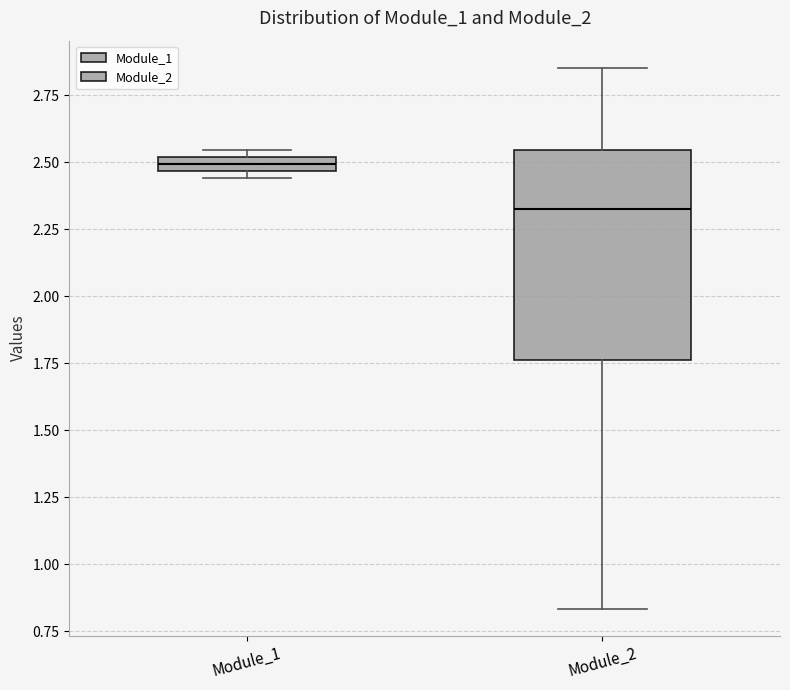

Which box's median line is the highest?

Module_1